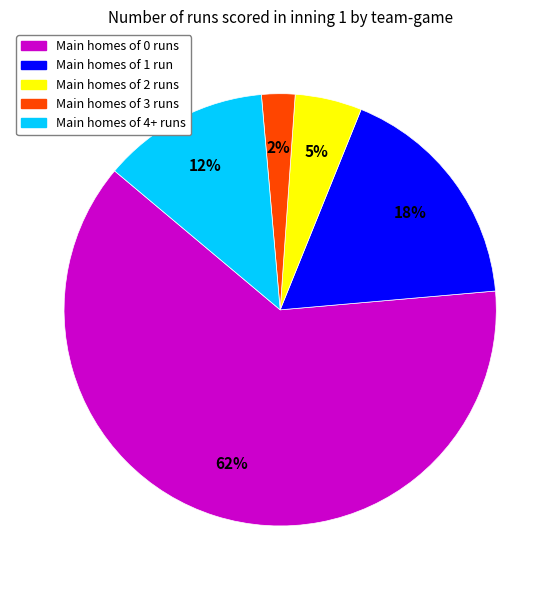

Count the number of slices in the pie.

5